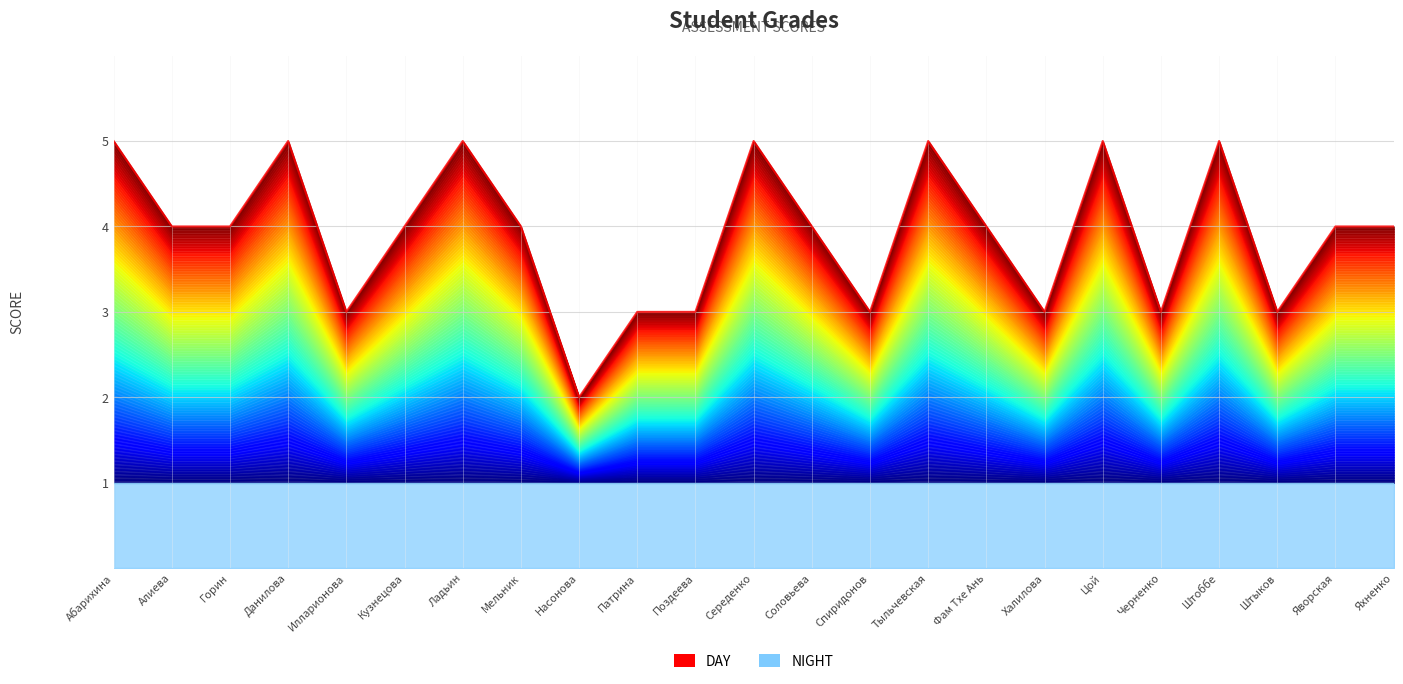

How many interior local valleys (lower than both neighbors) does the data have?

6